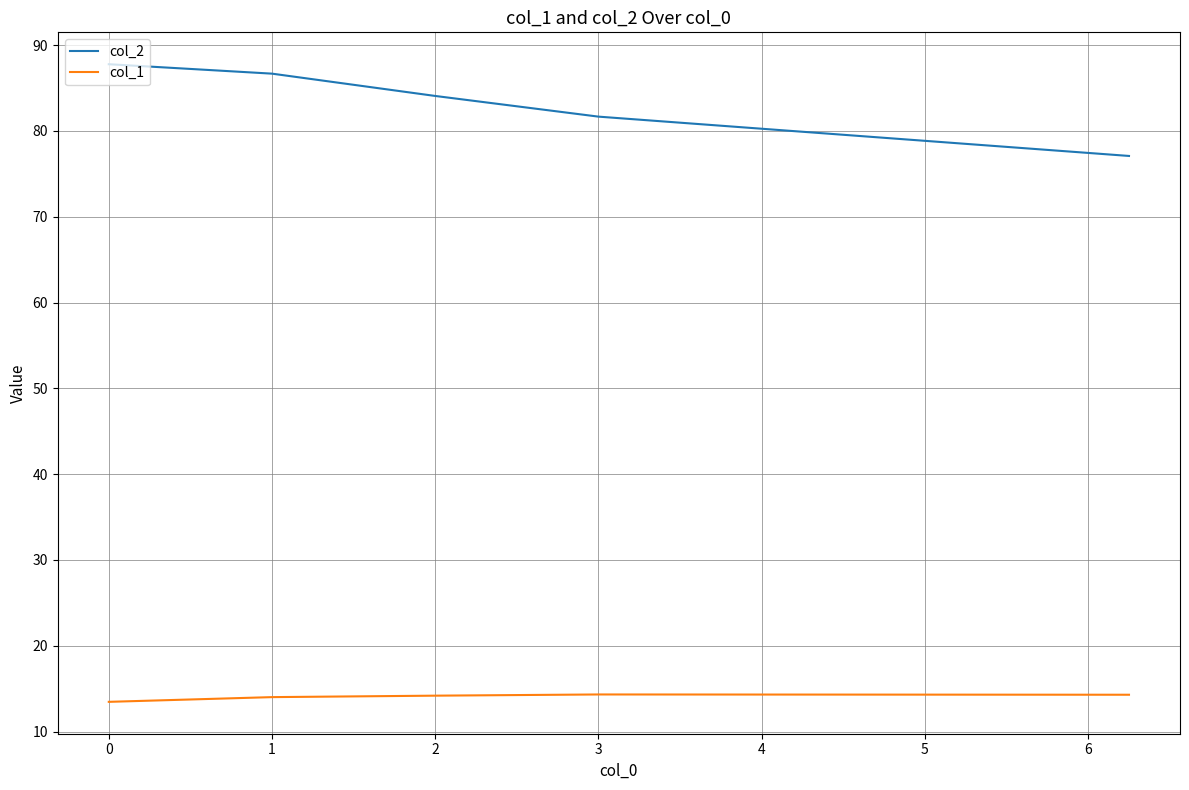

Which series has the widest spread of values?

col_2